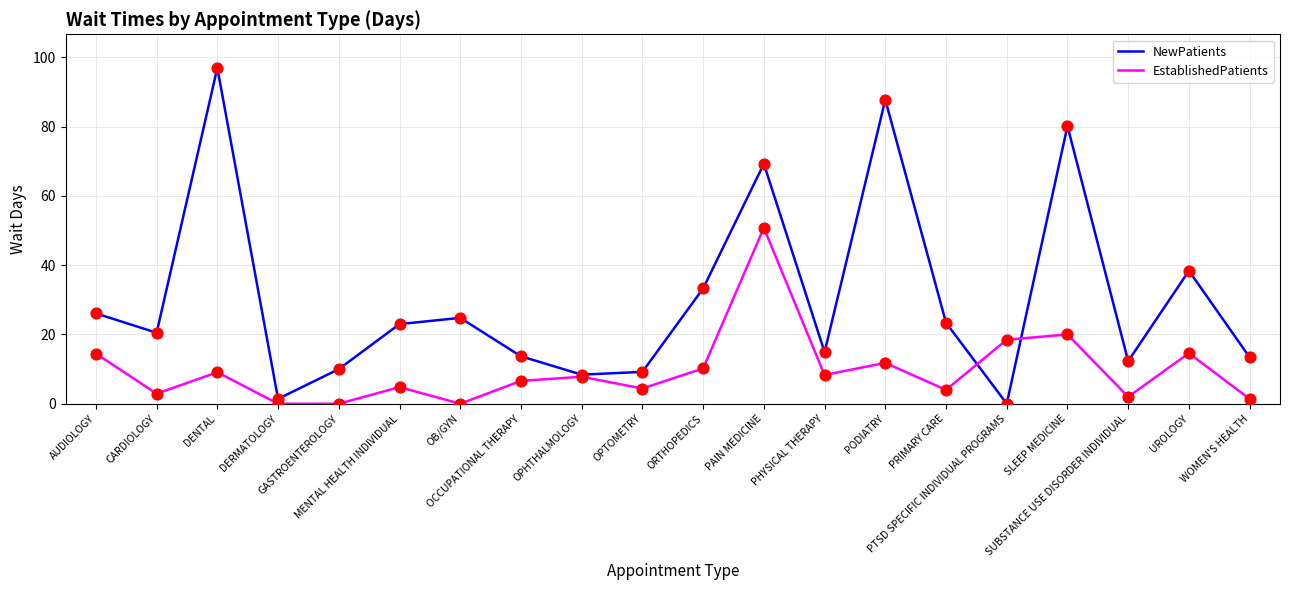

Which series has the widest spread of values?

NewPatients